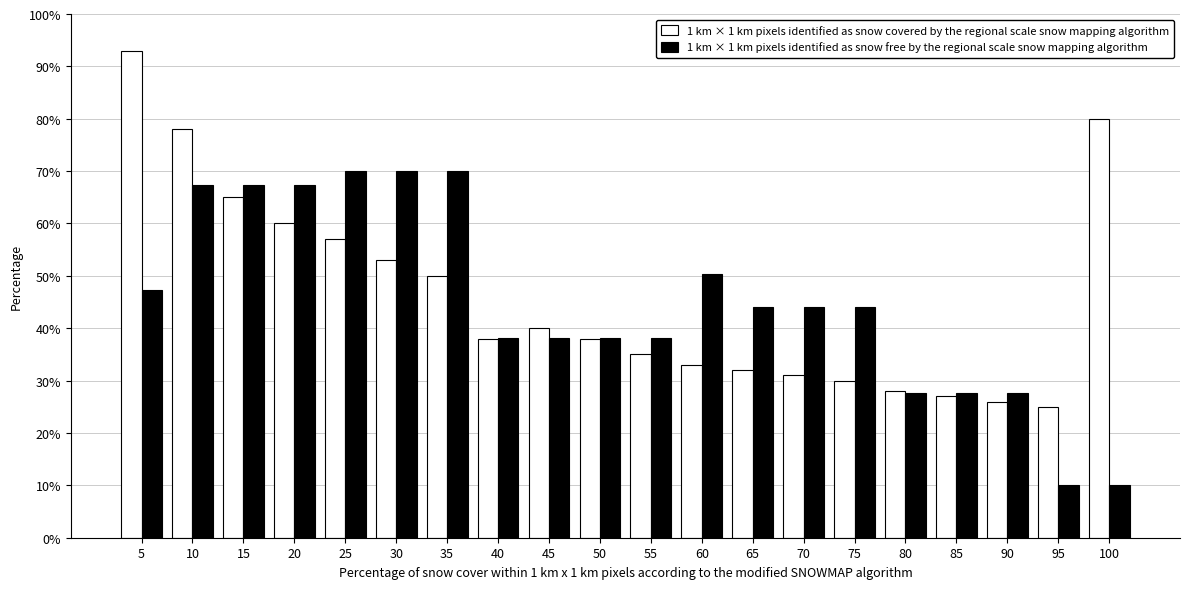

List the series in order of their peak value, lowest first.

1 km × 1 km pixels identified as snow free by the regional scale snow mapping algorithm, 1 km × 1 km pixels identified as snow covered by the regional scale snow mapping algorithm